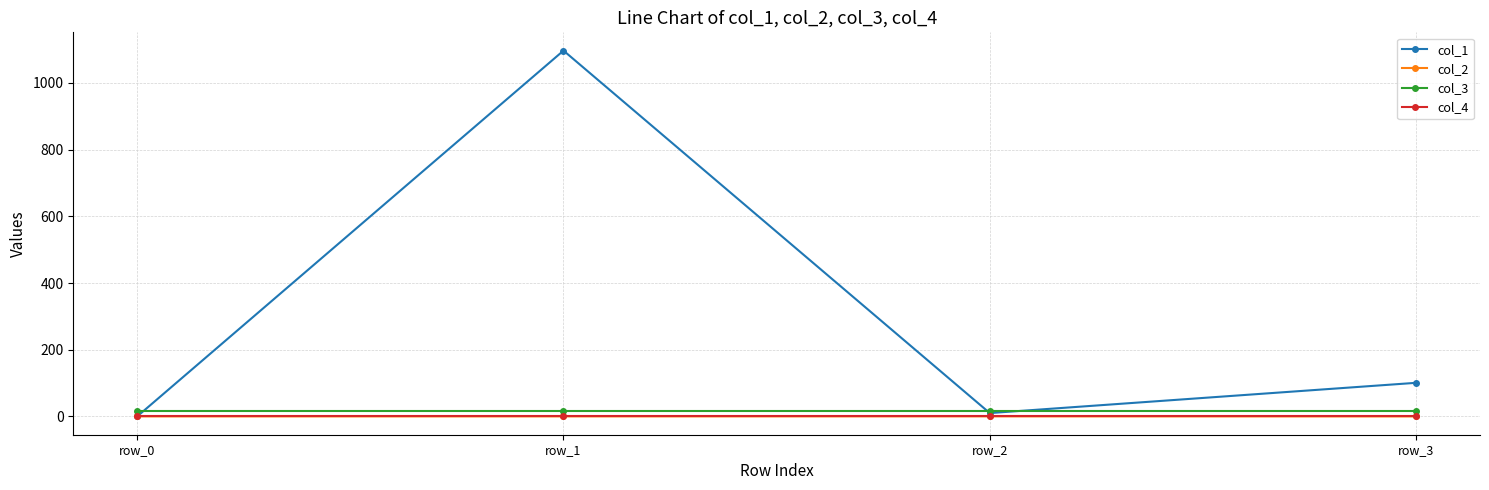

At which category is the sum across all series the highest?

row_1